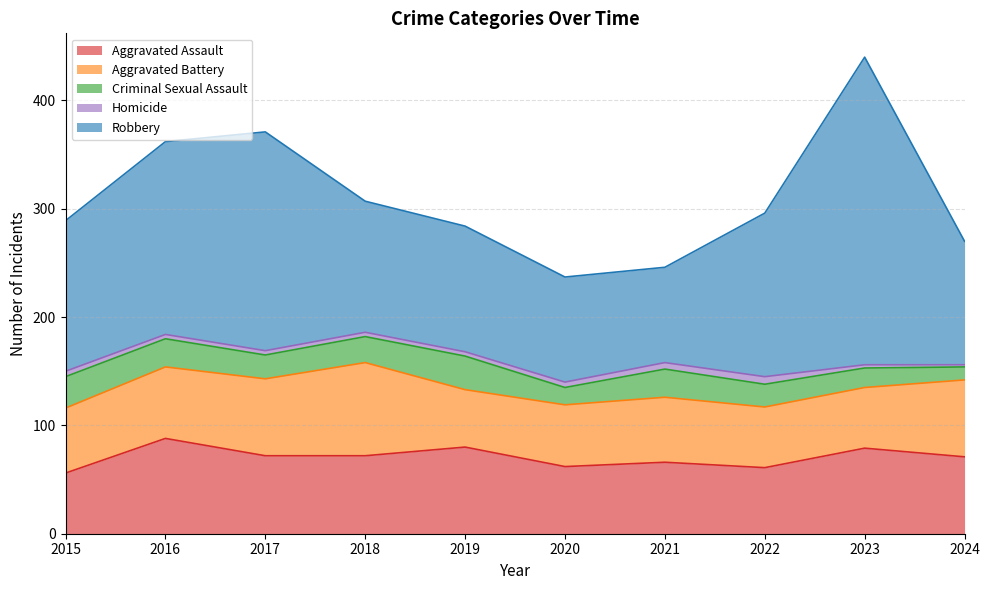

Which series changed the most between 2021 and 2022?

Robbery